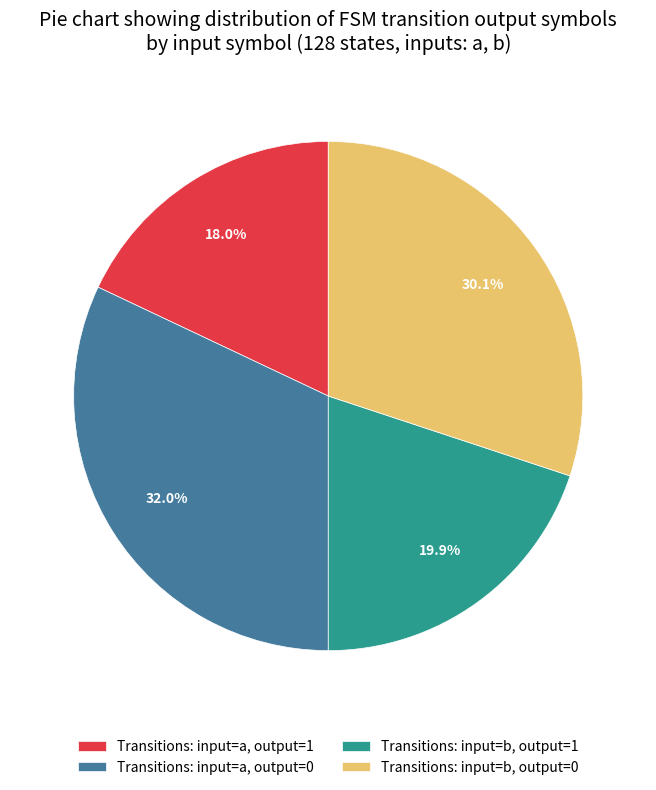

Rank the categories by value from lowest to highest.

Transitions: input=a, output=1, Transitions: input=b, output=1, Transitions: input=b, output=0, Transitions: input=a, output=0